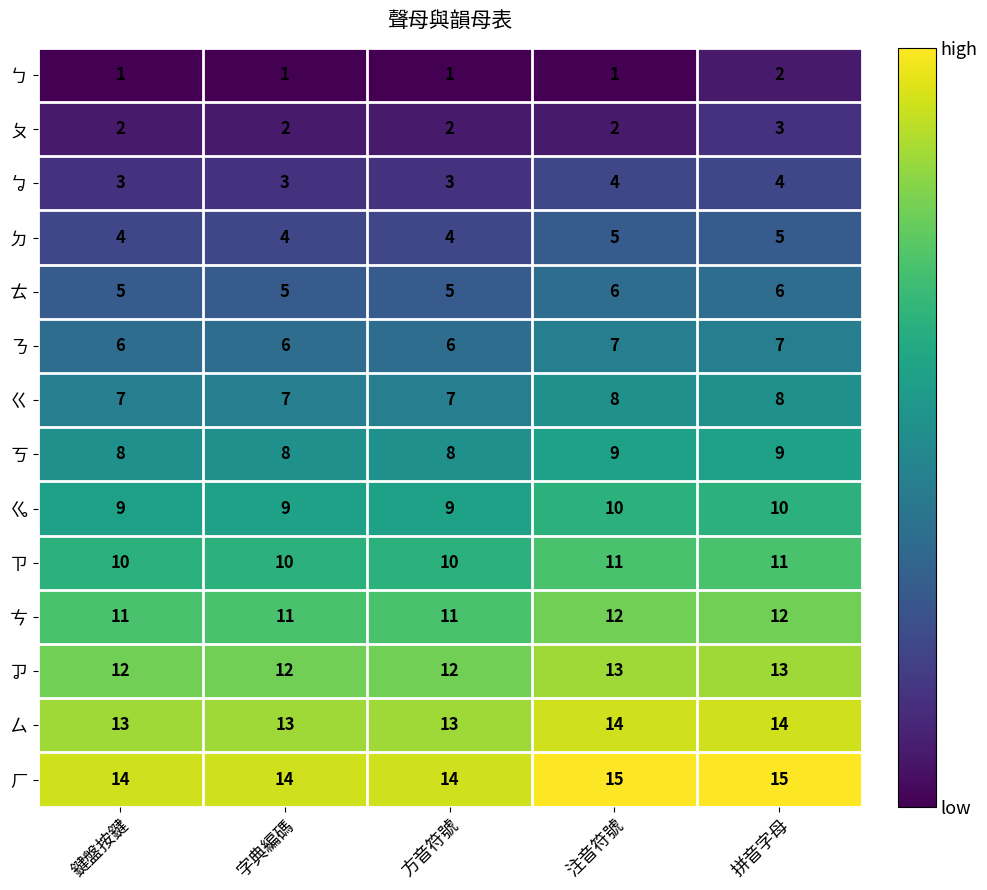

At 注音符號, list the series in order from smallest to largest.

ㄅ, ㄆ, ㆠ, ㄉ, ㄊ, ㄋ, ㄍ, ㄎ, ㆣ, ㄗ, ㄘ, ㆡ, ㄙ, ㄏ